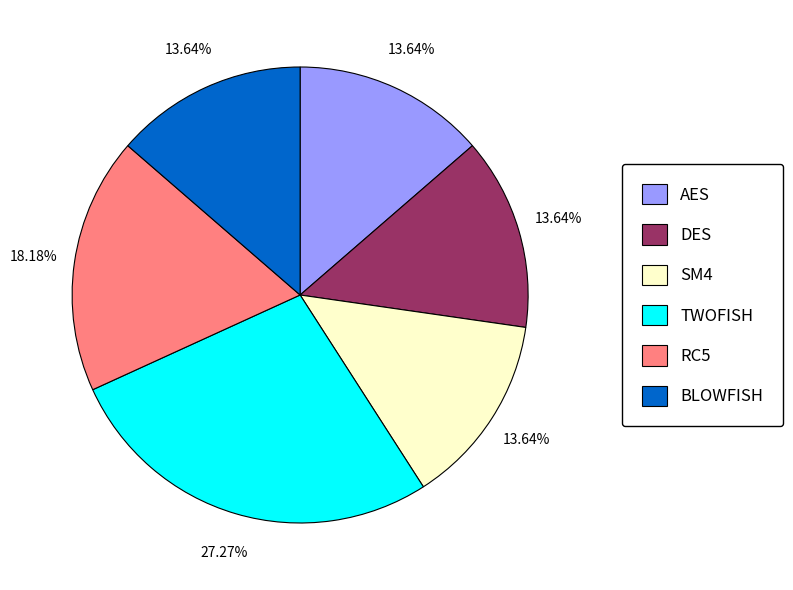

Between RC5 and DES, which is larger?

RC5